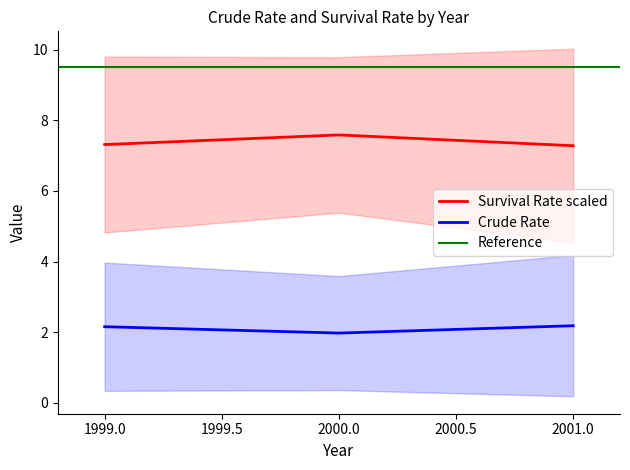

The Crude Rate series shows 2.2 at 1999.0. True or false?

True